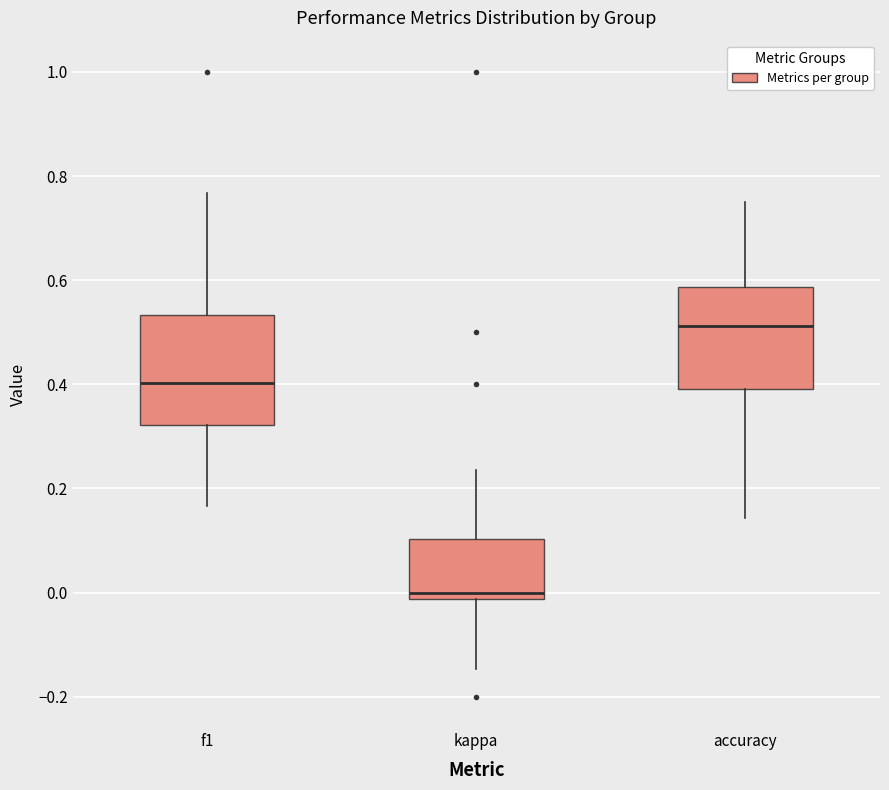

Reading left to right, read every box against the y-axis: the position of its median line, the range the box covers, and the ends of its whiskers. The values are not printed on the chart, so give them approximately, as read against the axis.

f1: median 0.40, box 0.32 to 0.54, whiskers 0.16 to 0.76
kappa: median 0.00, box -0.02 to 0.10, whiskers -0.14 to 0.24
accuracy: median 0.52, box 0.40 to 0.58, whiskers 0.14 to 0.76